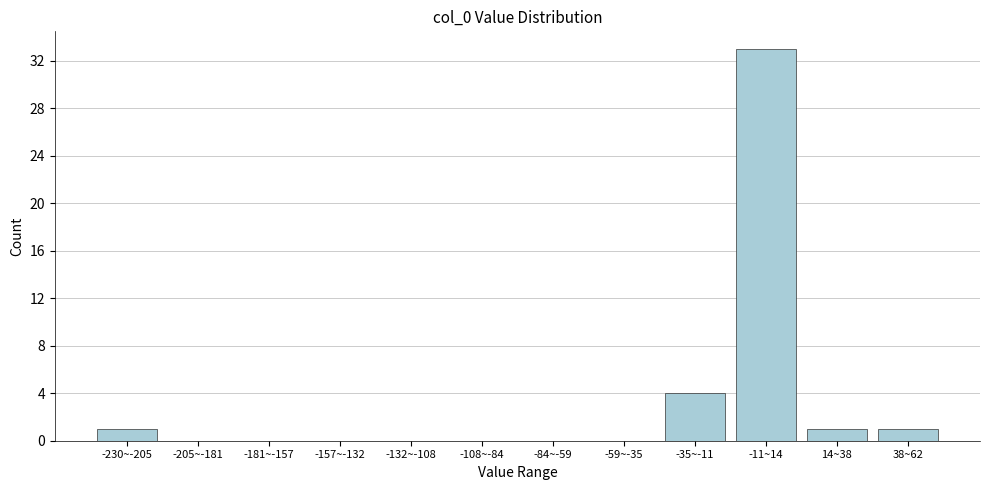

Reading left to right, transcribe all the data shown in this chart.

-230~-205=1	-205~-181=0	-181~-157=0	-157~-132=0	-132~-108=0	-108~-84=0	-84~-59=0	-59~-35=0	-35~-11=4	-11~14=33	14~38=1	38~62=1